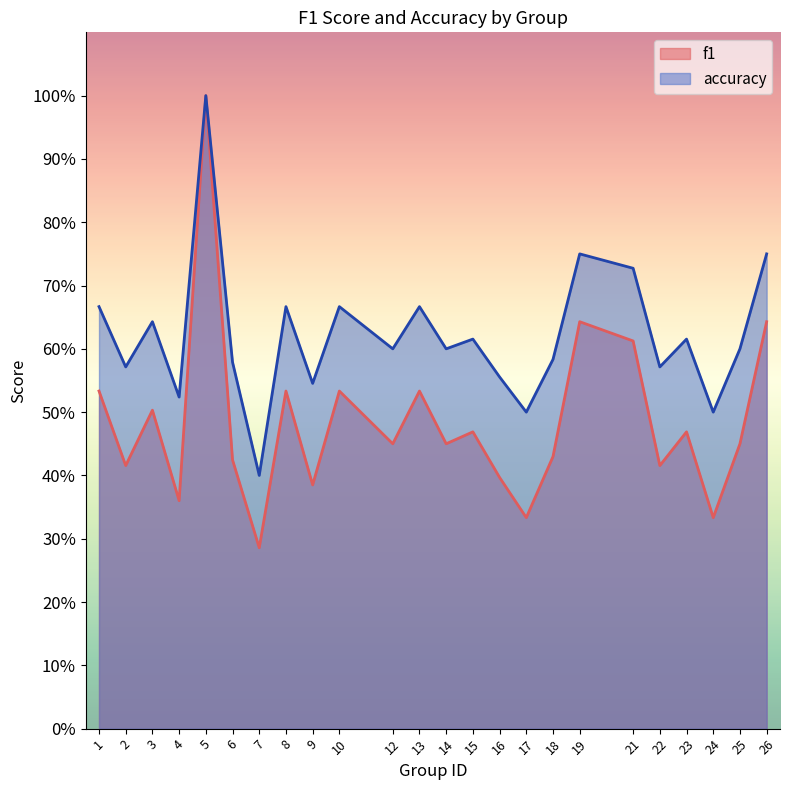

At which category does the chart reach its peak across all series?

5